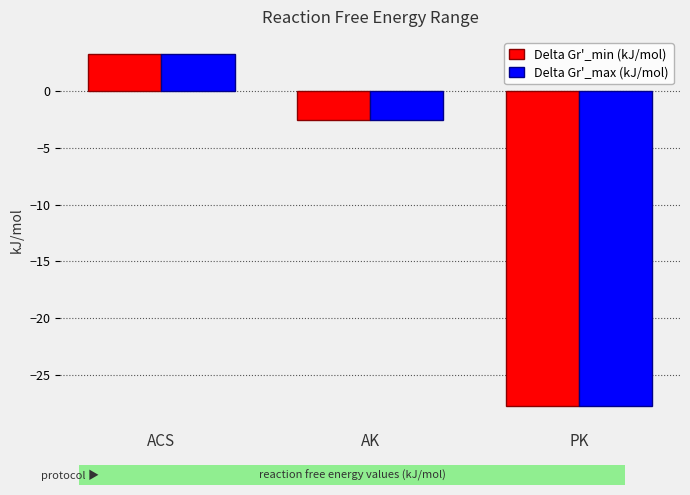

What is the label of the 2nd bar from the right?

AK